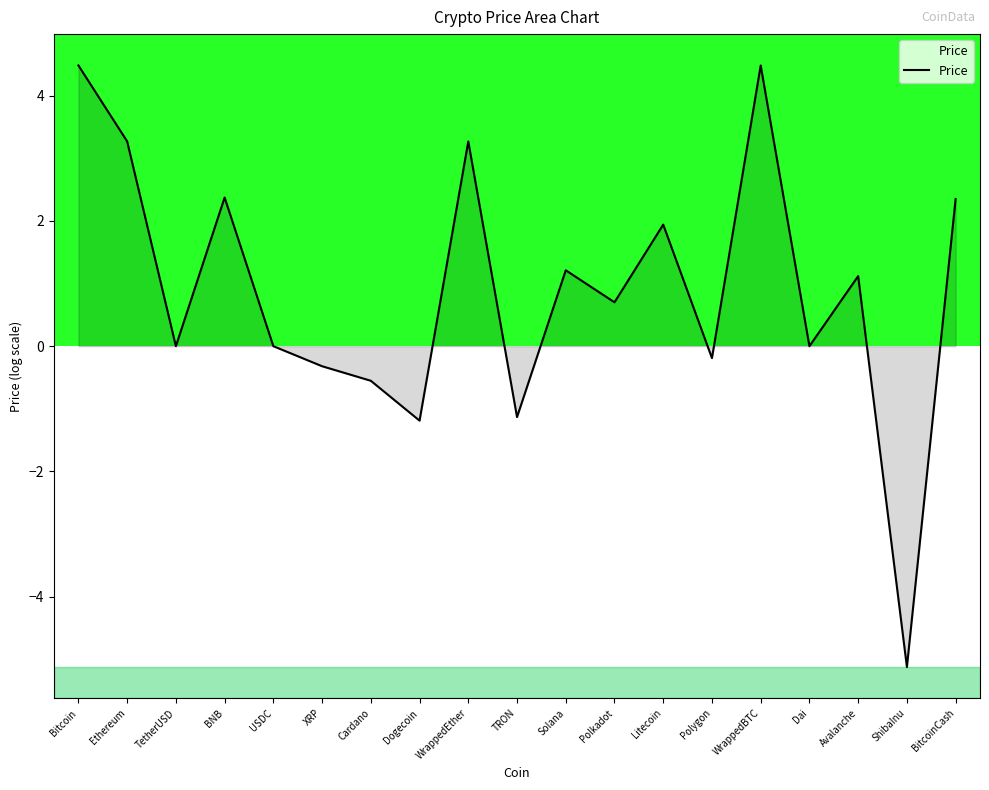

Is it true that the value at WrappedBTC is 2.5?

False